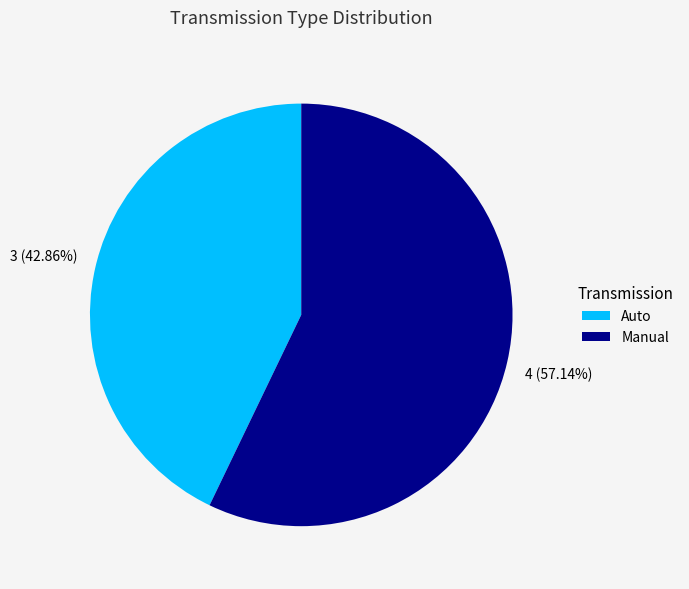

To the nearest percent, what is the difference between the Manual and Auto slice percentages?

14%